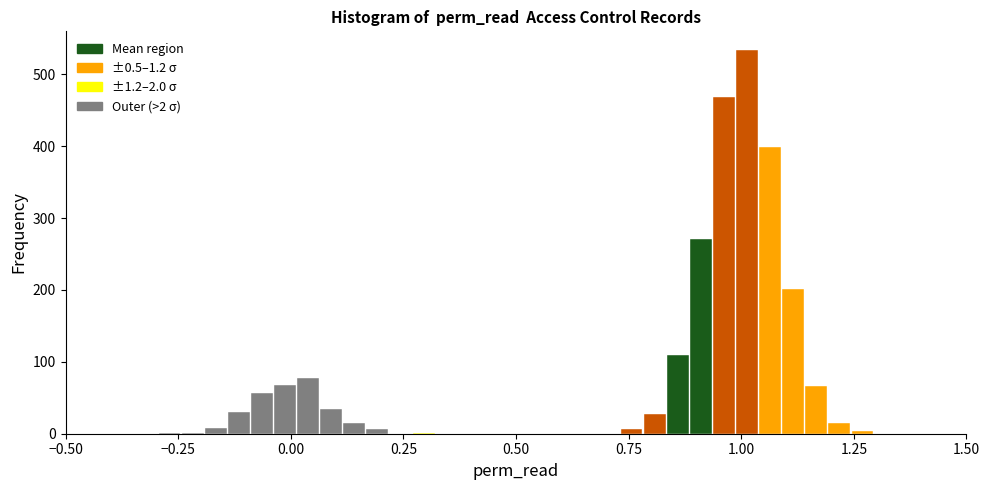

Read against the x-axis, roughly where is the centre of the tallest bar?

1.00